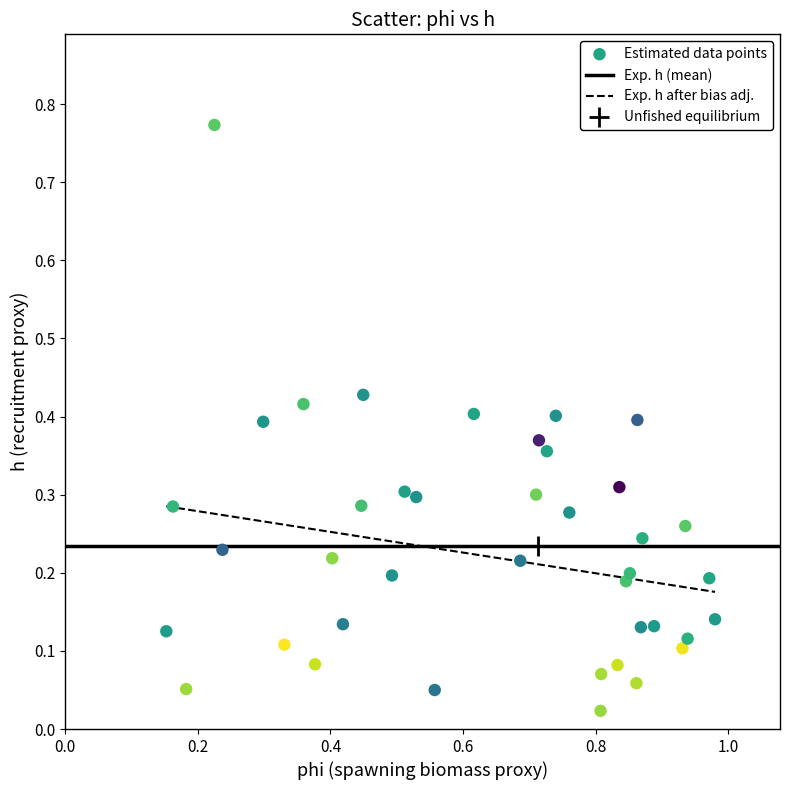

How many data points are displayed?

40